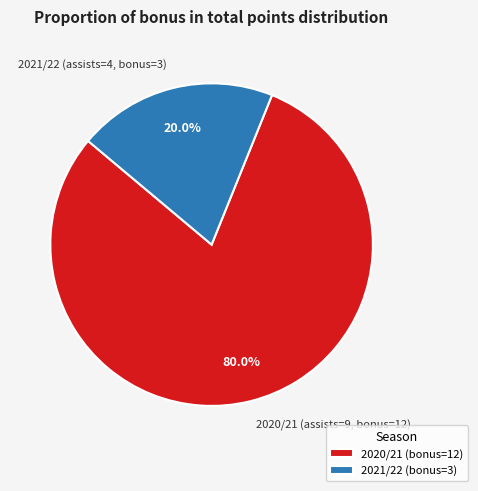

Which category has the biggest portion of the pie?

2020/21 (assists=9, bonus=12)